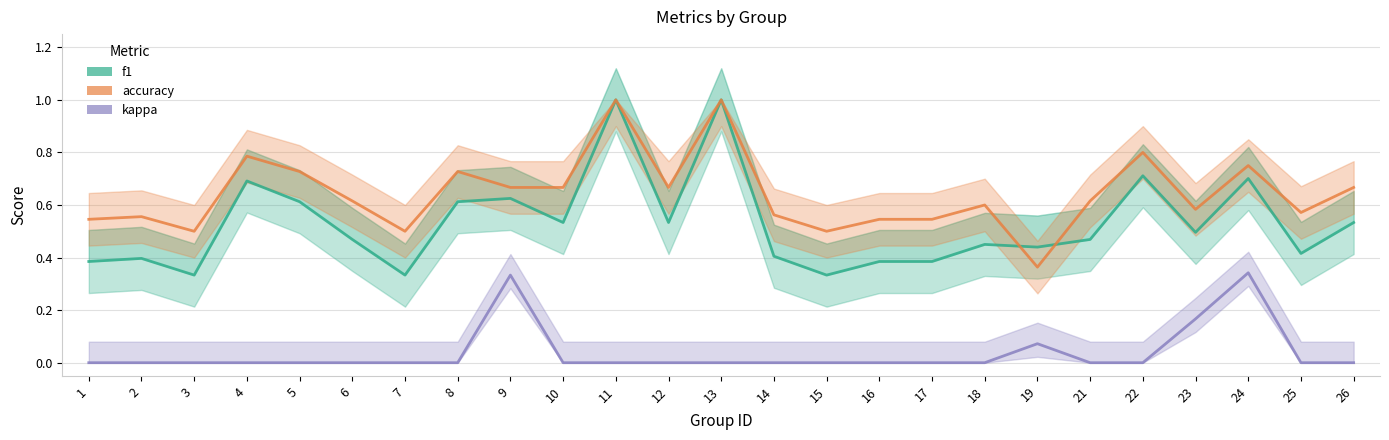

At which category is the sum across all series the highest?

11